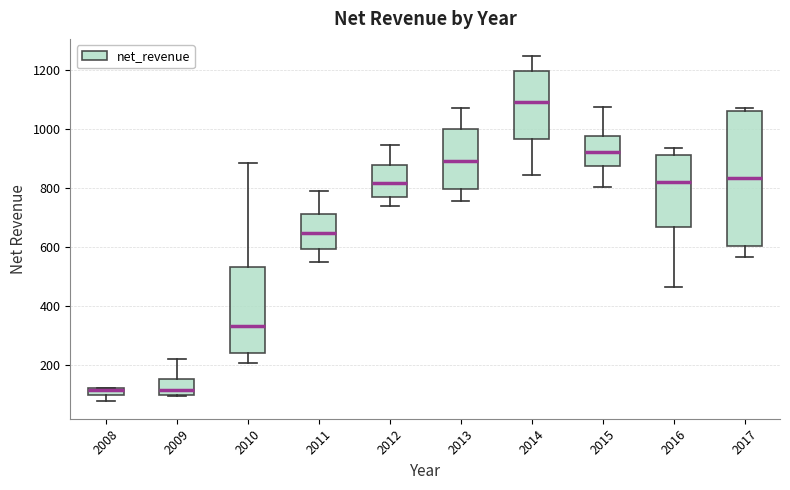

Comparing the boxes themselves (not the whiskers), which one is the tallest?

2017